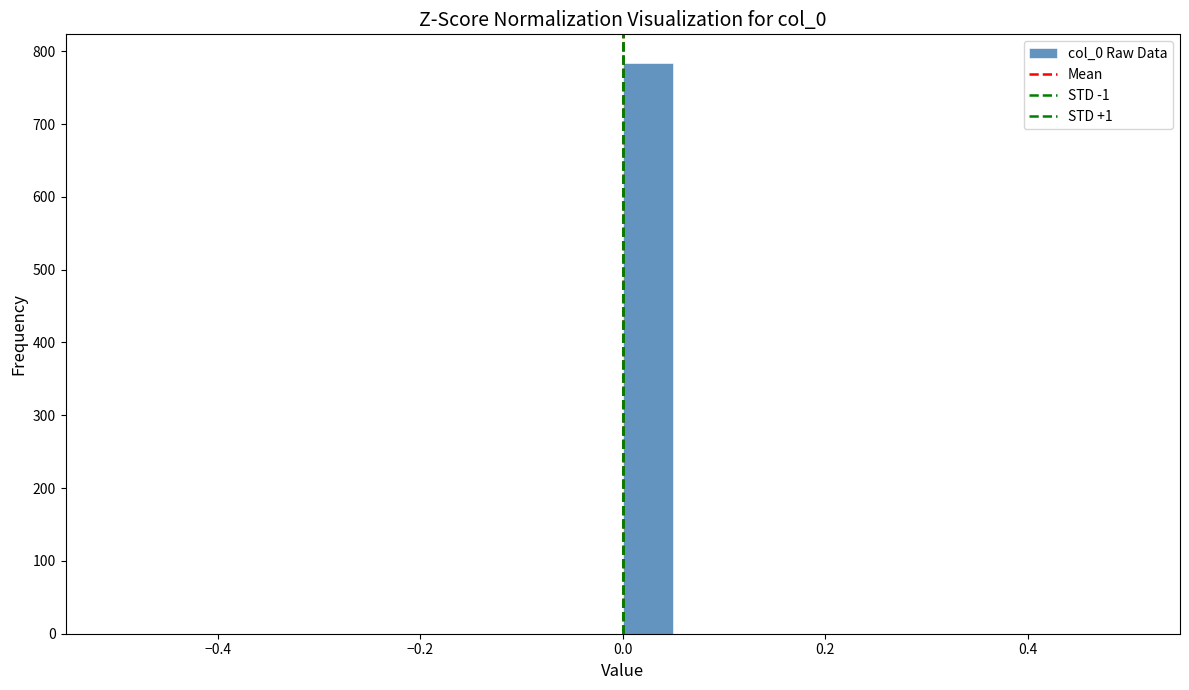

Around what value on the x-axis is the tallest bar? Give the approximate position of its centre, as read against the axis.

0.02